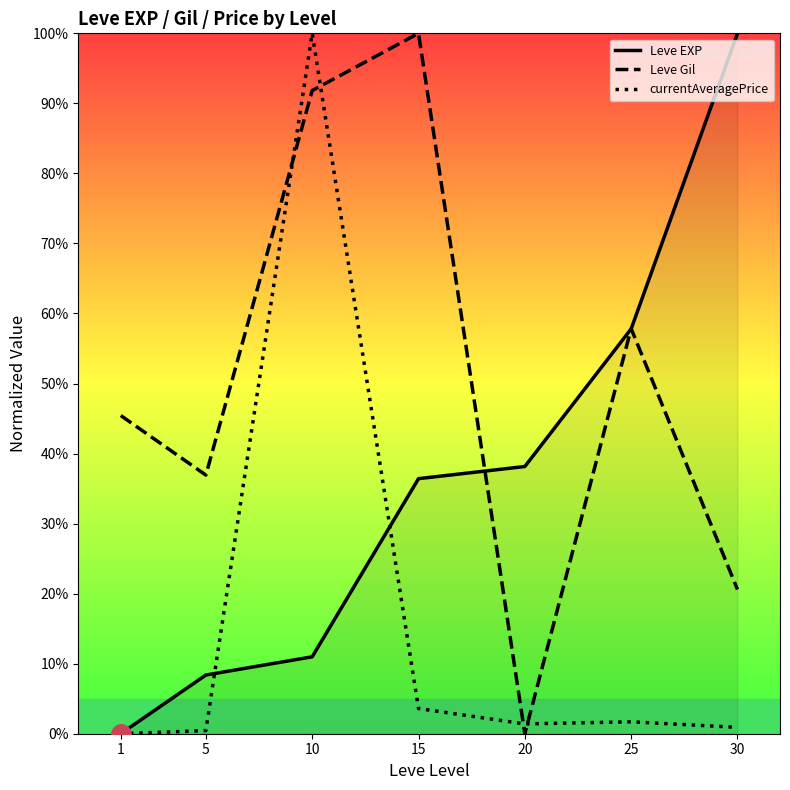

Which category has the highest value in the currentAveragePrice series?

10